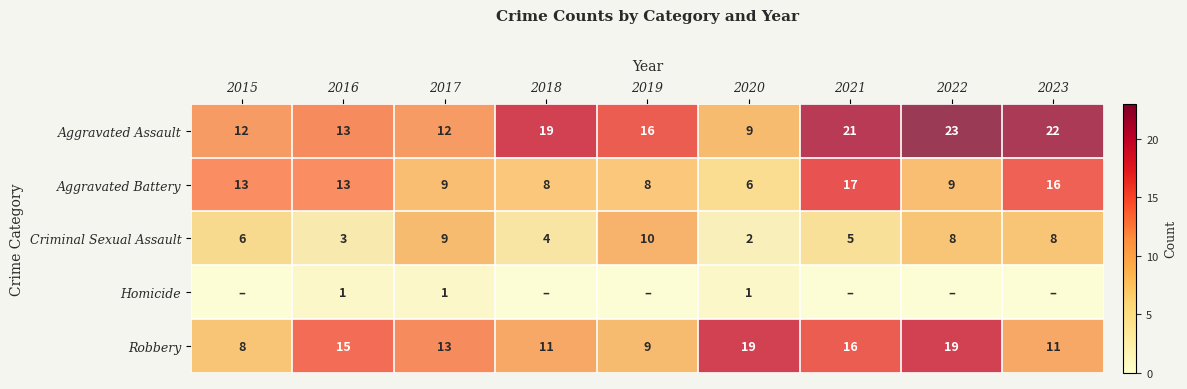

What is the highest value of the Homicide series?

1